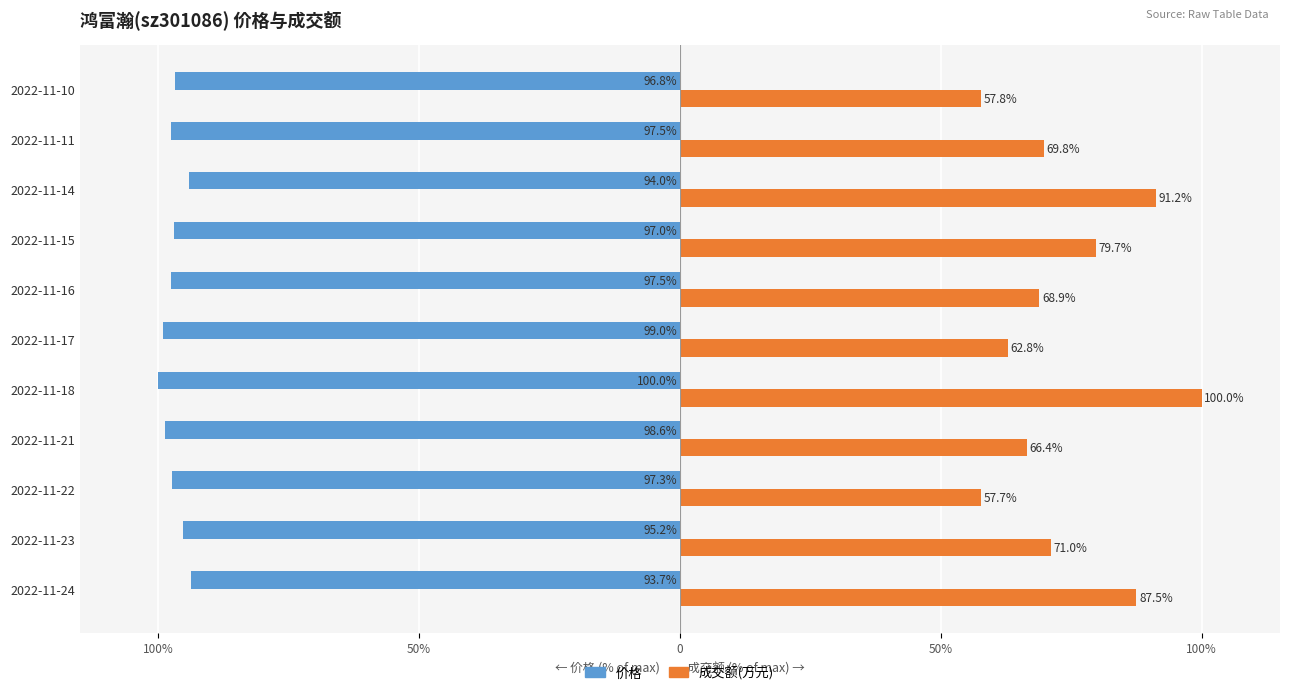

What are all the series names shown in the legend?

价格, 成交额(万元)